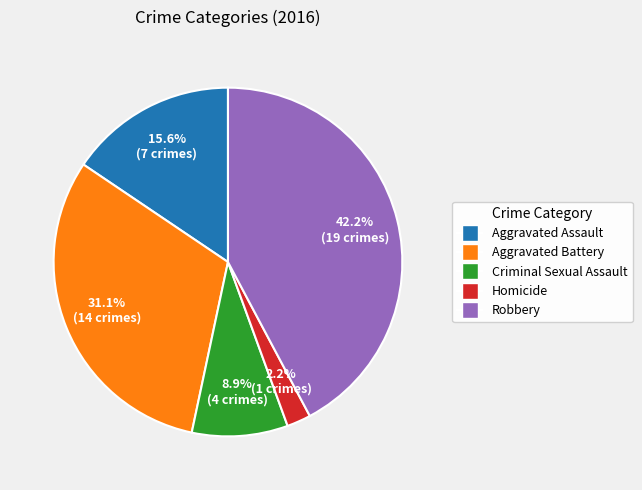

What is the largest slice in the pie chart?

Robbery